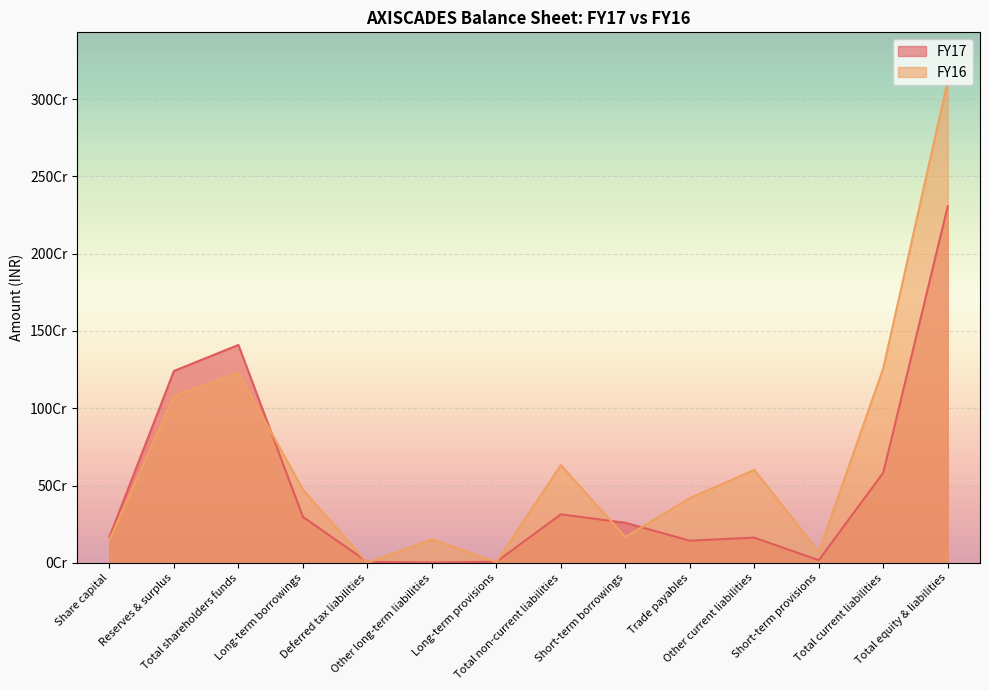

What is the highest value of the FY16 series?

3119252470